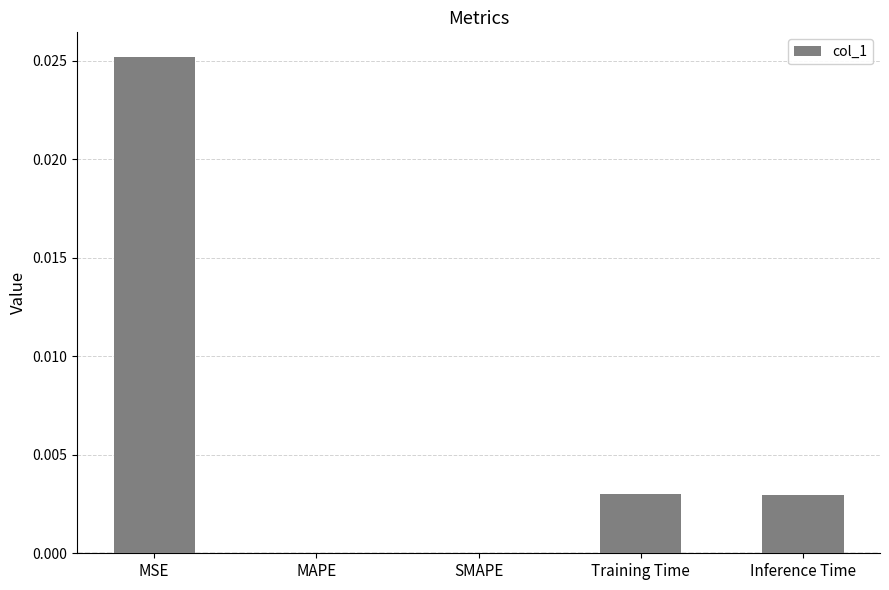

Count the number of data series in this chart.

1